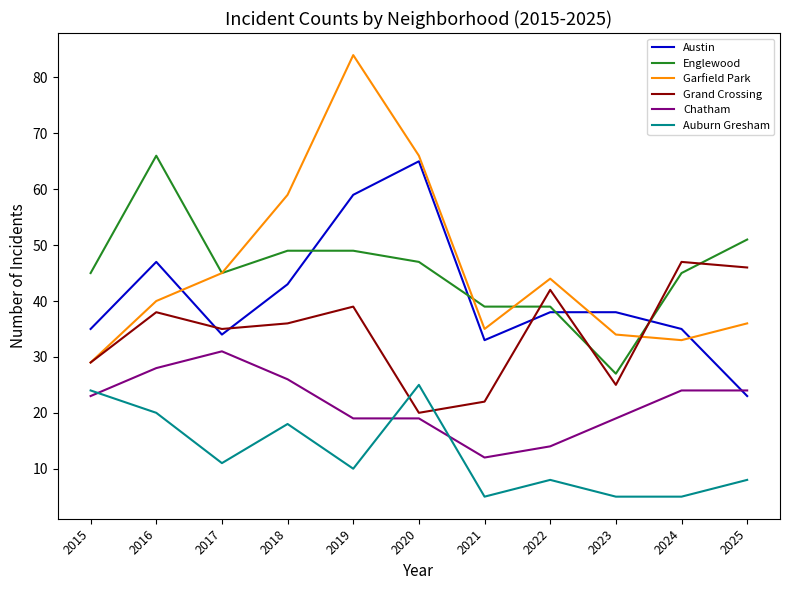

Which series has the largest range (max minus min)?

Garfield Park